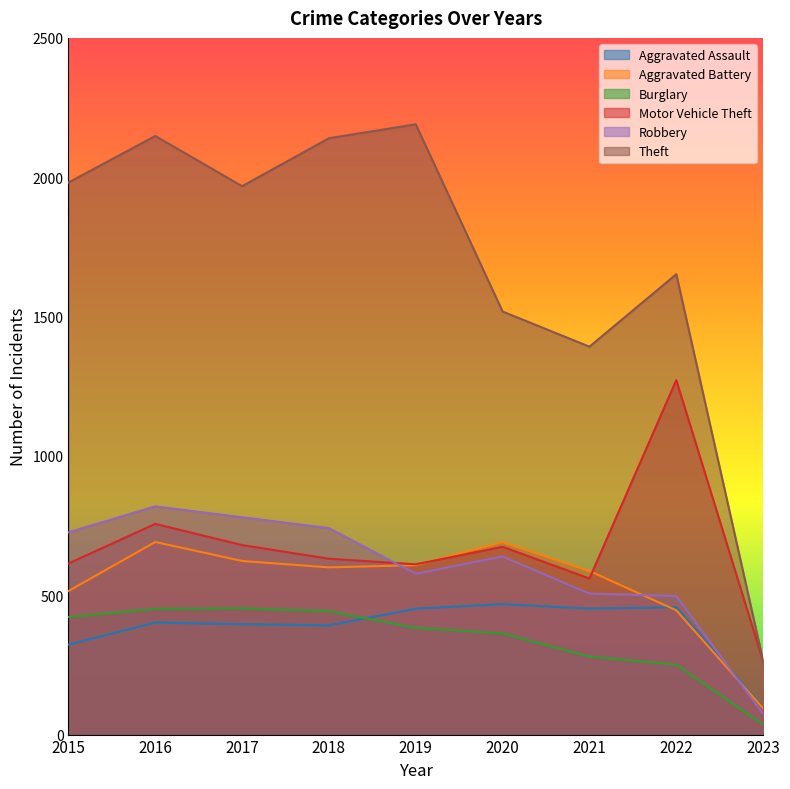

List the labels in order of Aggravated Assault value, largest first.

2020, 2022, 2019, 2021, 2016, 2017, 2018, 2015, 2023